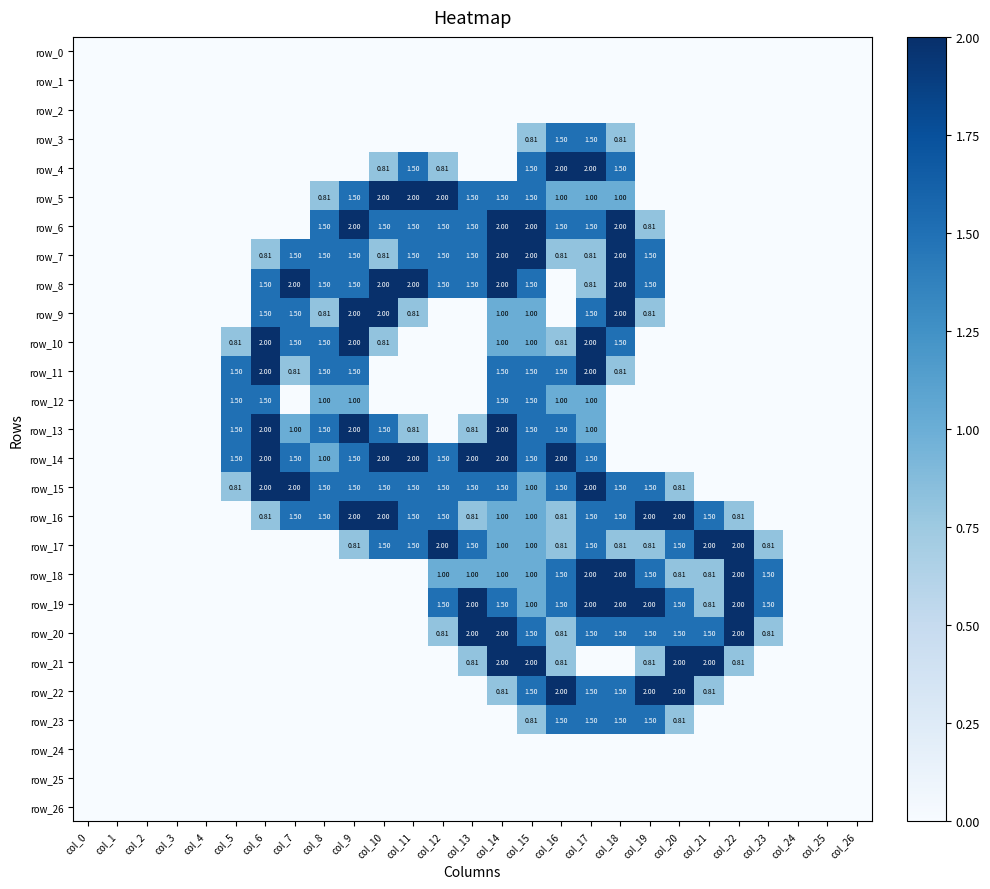

Which series has the largest total across all categories?

row_16